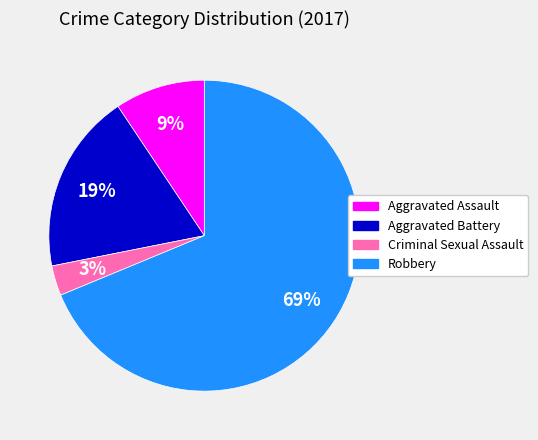

What is the ratio of the value at Aggravated Assault to the value at Robbery?

0.1